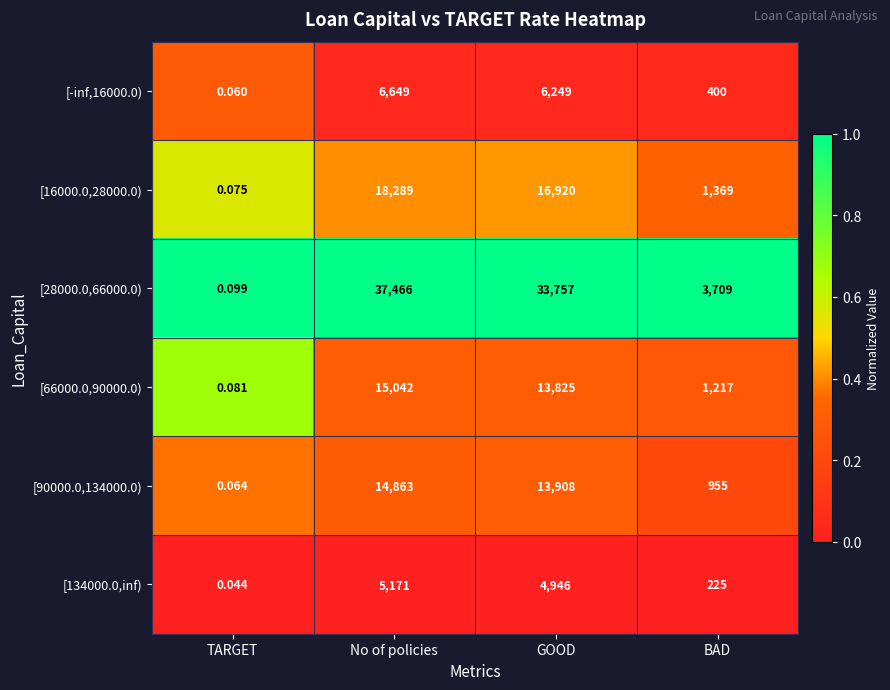

Is the value of [16000.0,28000.0) at TARGET greater than the value of [28000.0,66000.0) at GOOD?

No